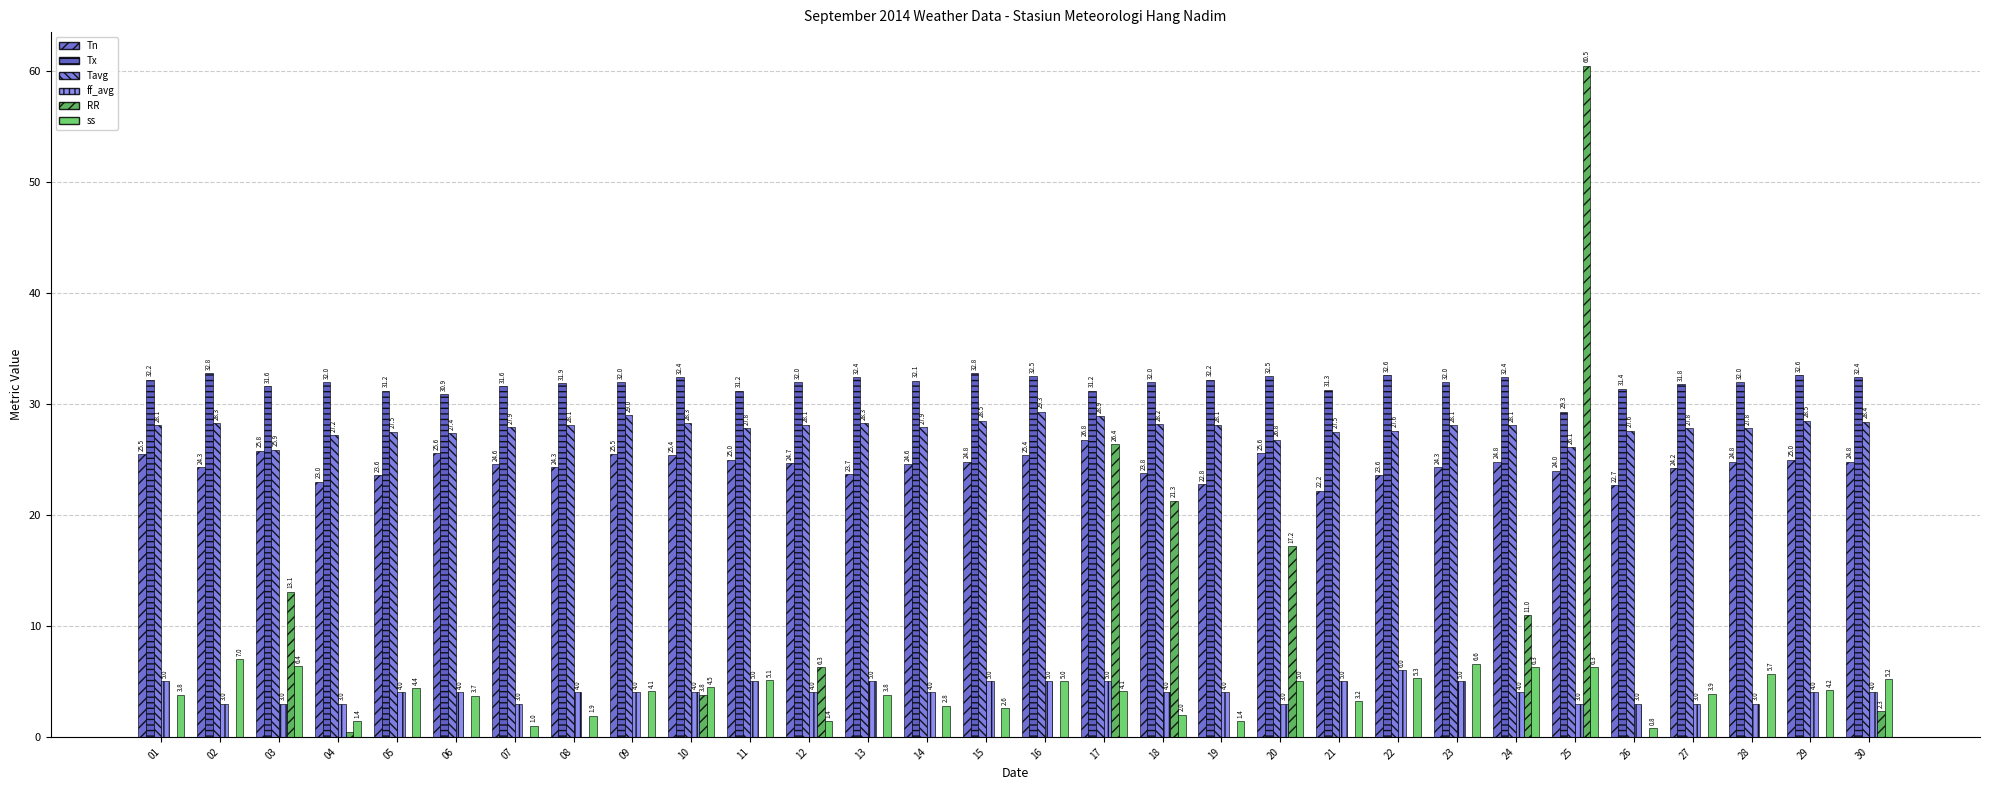

How many distinct data groups are displayed?

6